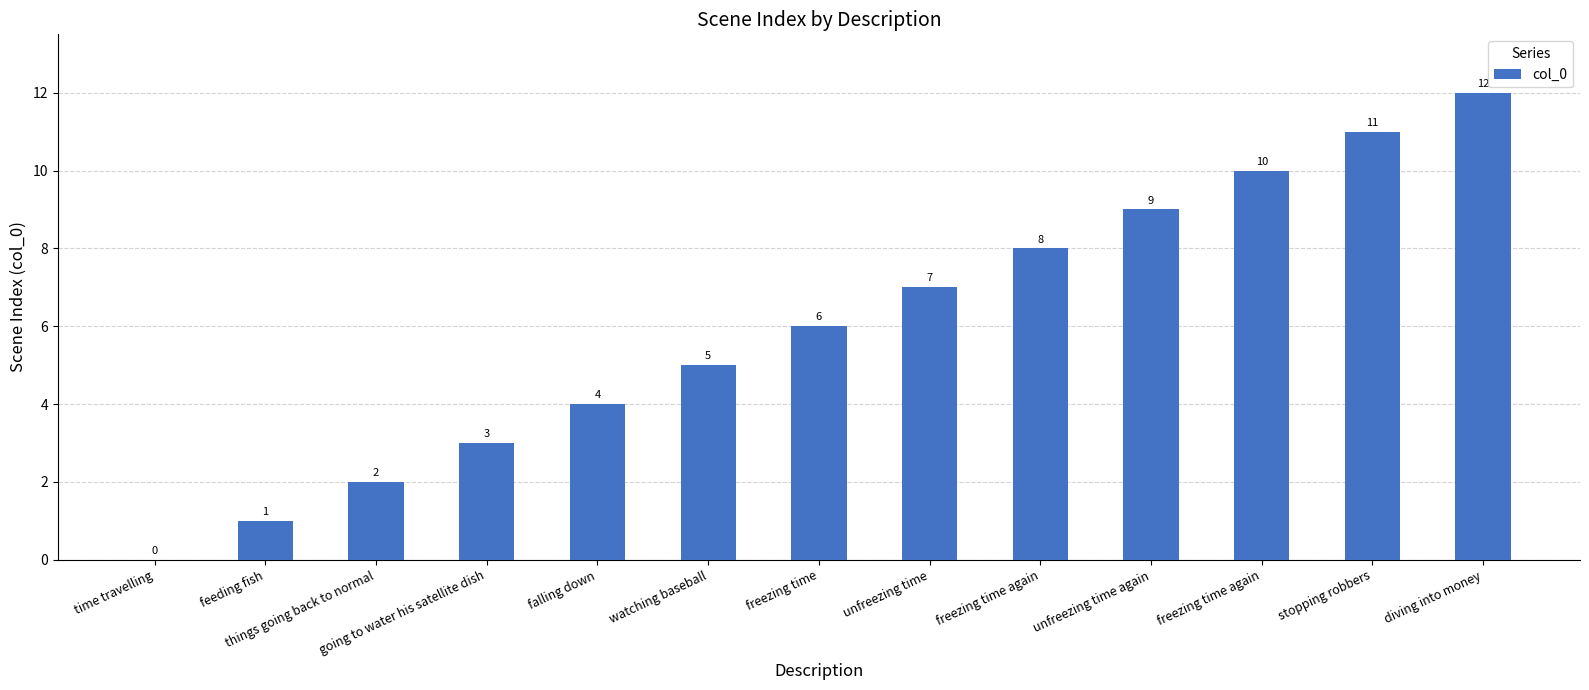

Which label corresponds to the smallest value in the chart?

time travelling